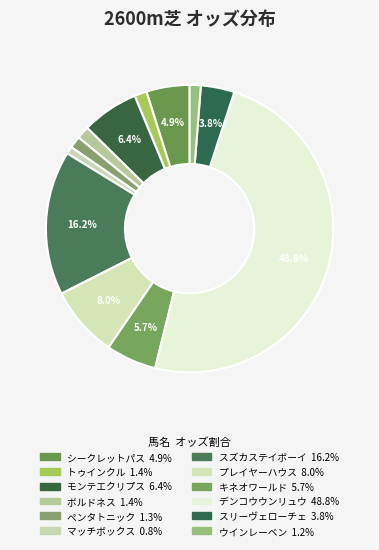

Do キネオワールド and マッチボックス together represent more than half of the pie?

No